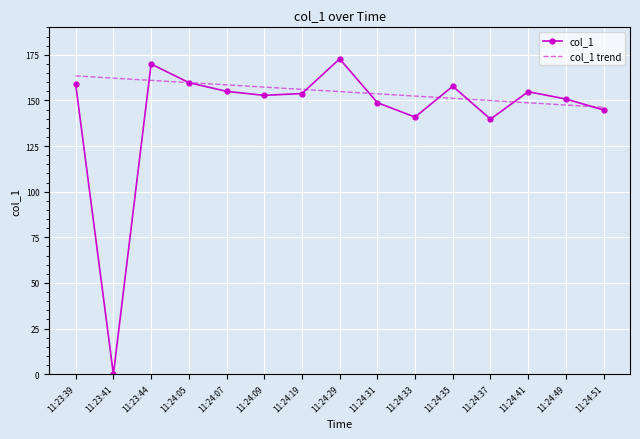

Which series has the largest total across all categories?

col_1 trend